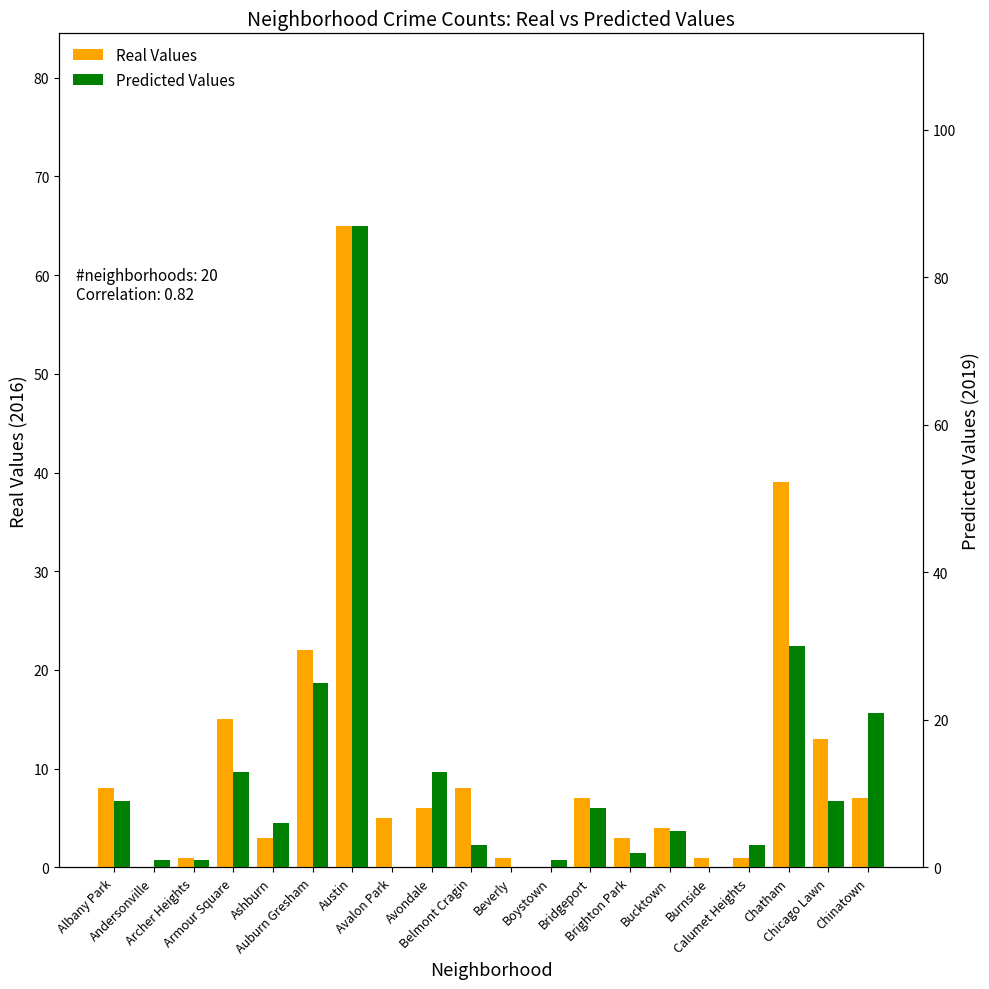

Where is Predicted Values nearest to the value 43?

Chatham